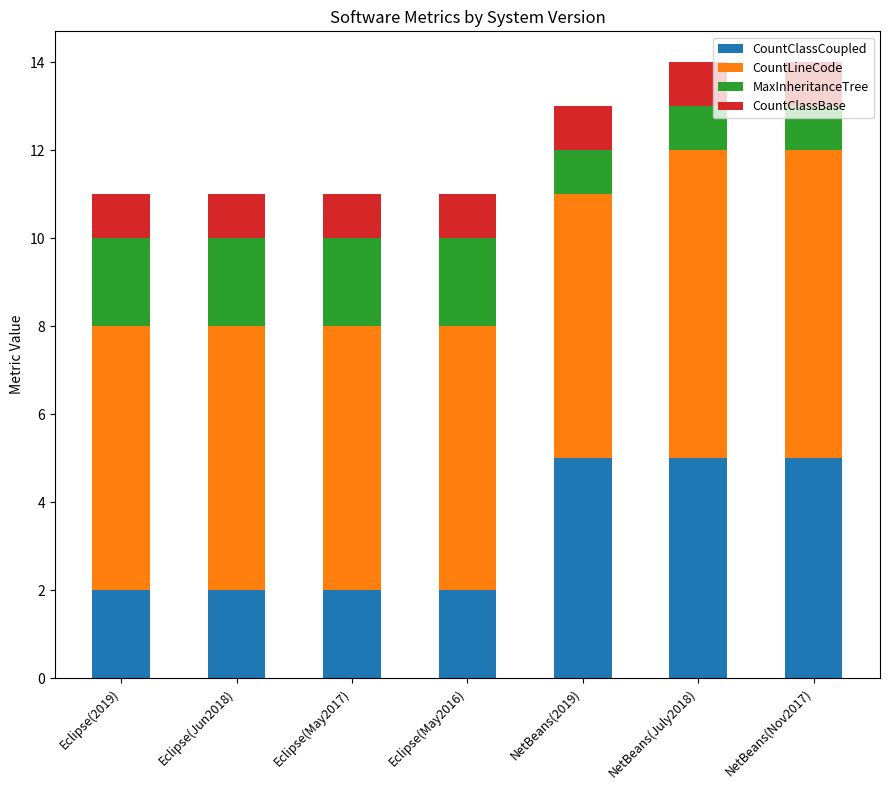

What is the total value across all series at Eclipse(May2017)?

11